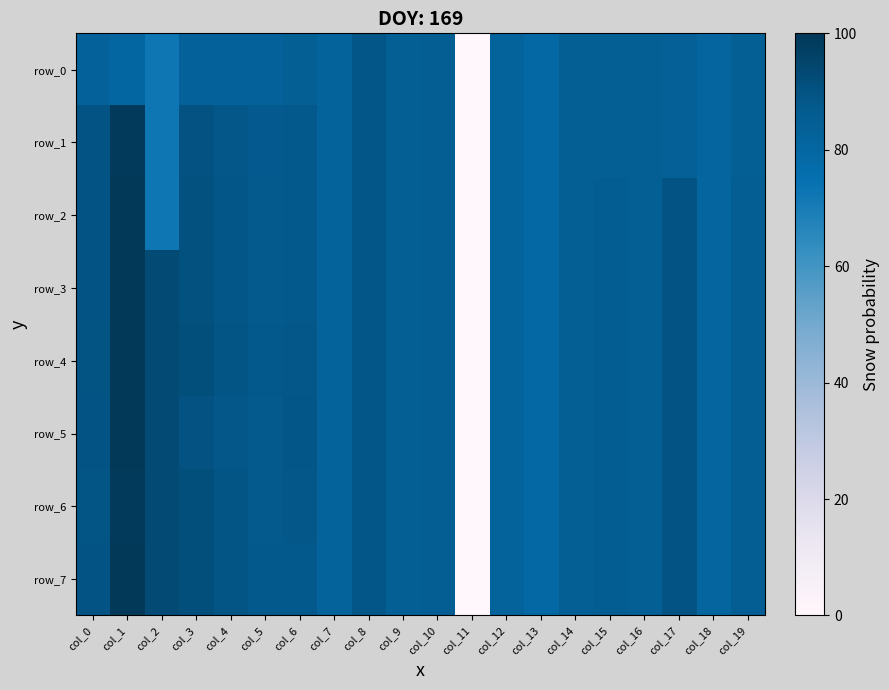

Is the value of row_4 at col_0 greater than the value of row_5 at col_5?

Yes